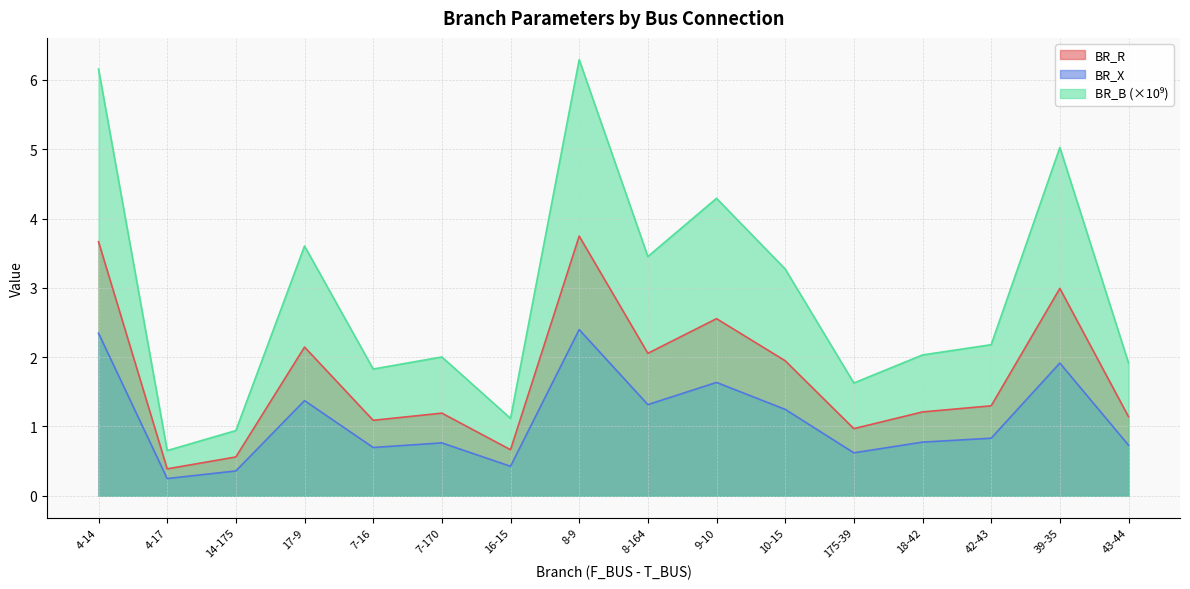

The BR_B series shows 3.3 at 7-170. True or false?

False